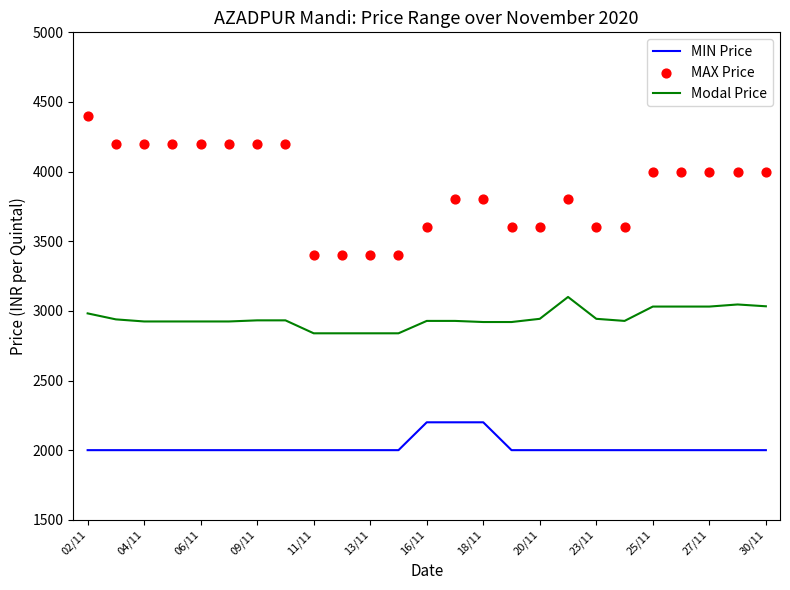

What is the total value across all series at 17?

8900